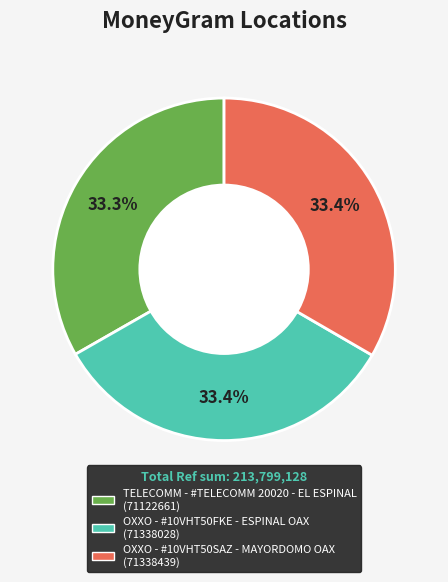

Is there a majority slice in this chart?

No